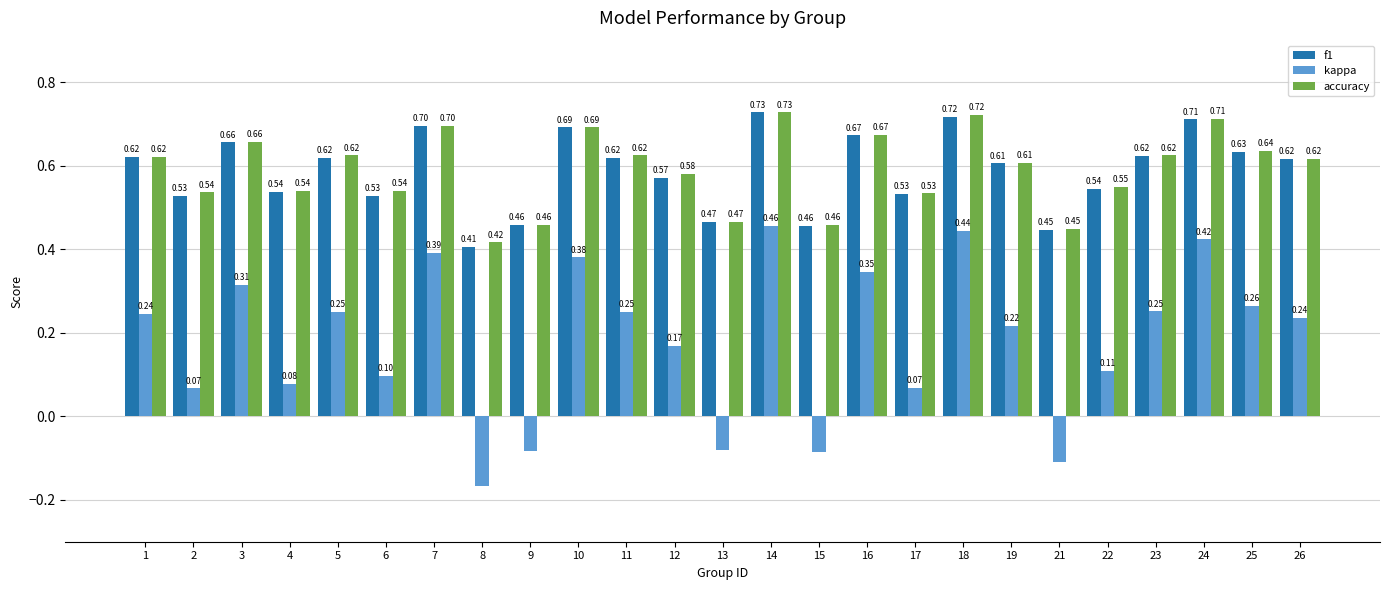

At how many categories does at least one series exceed 0?

25